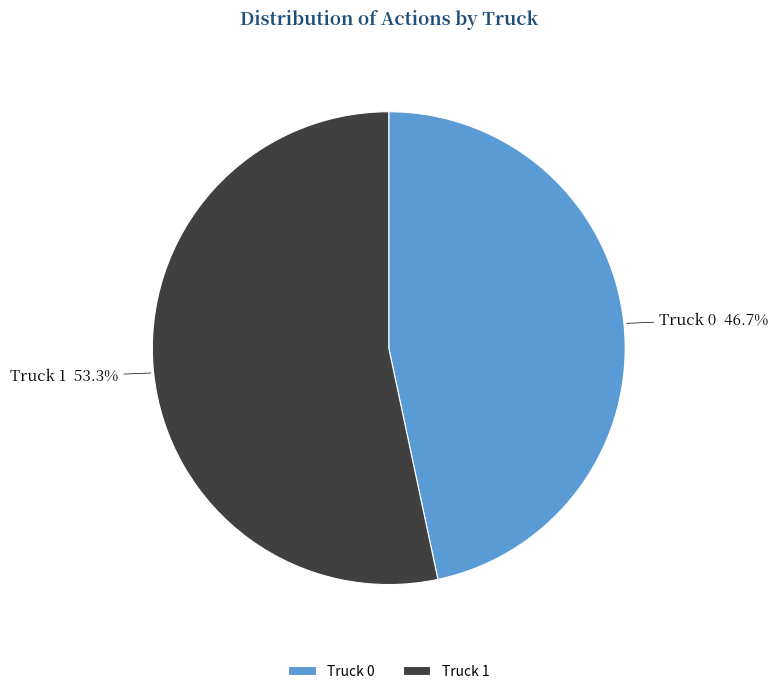

Which has a higher value, Truck 0 or Truck 1?

Truck 1